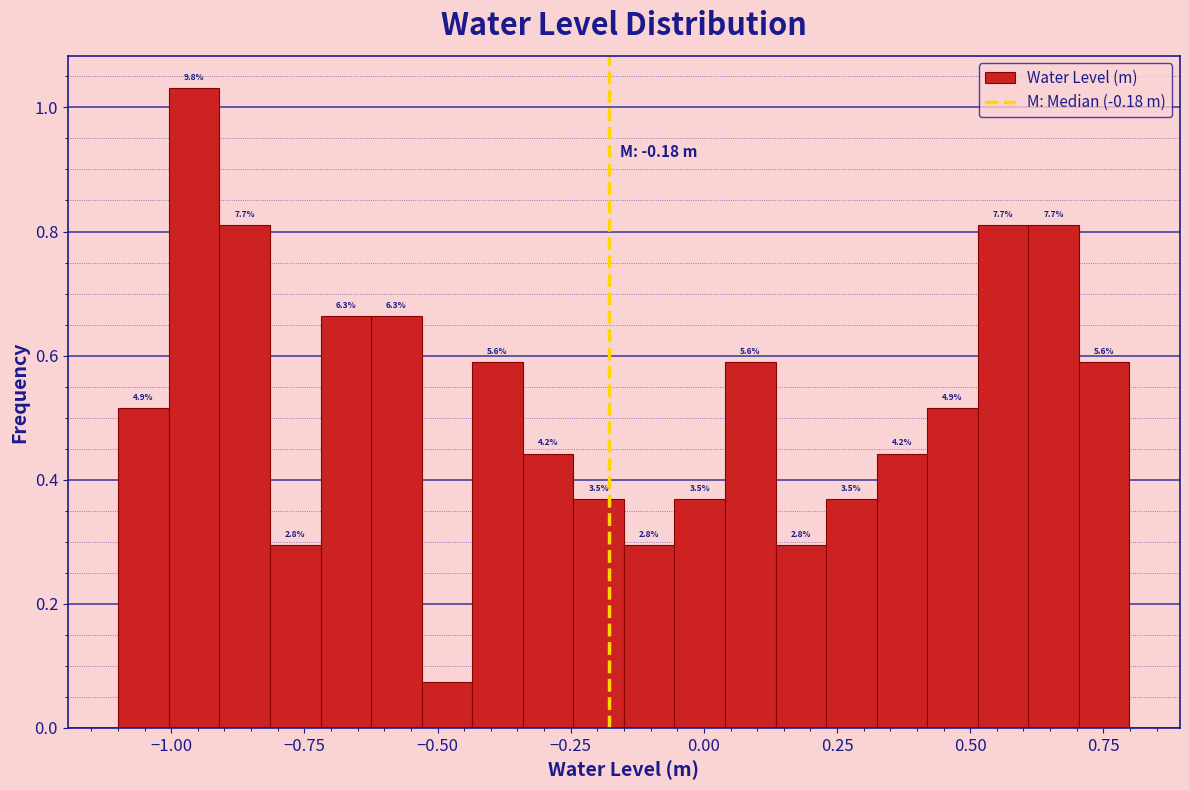

Around what value on the x-axis is the tallest bar? Give the approximate position of its centre, as read against the axis.

-0.95